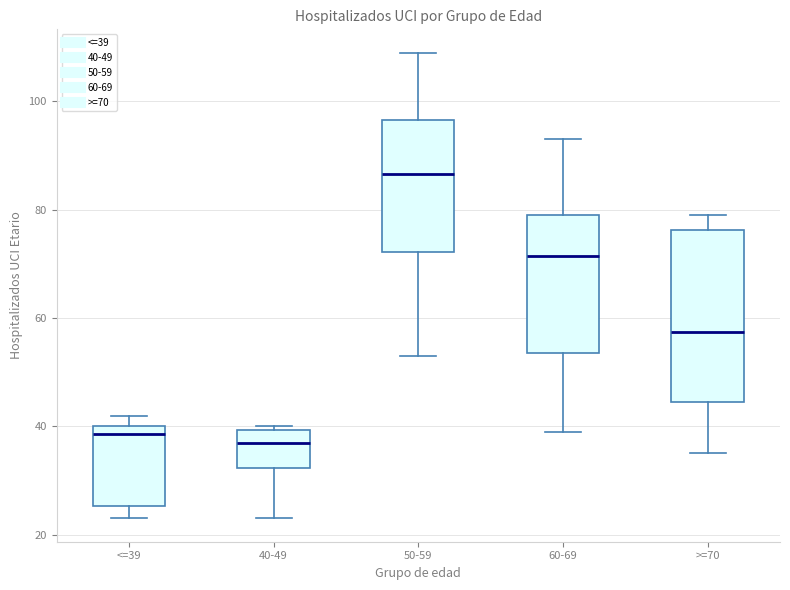

Where does the lower whisker of the box for 50-59 end on the y-axis? The values are not printed on the chart, so give them approximately, as read against the axis.

54